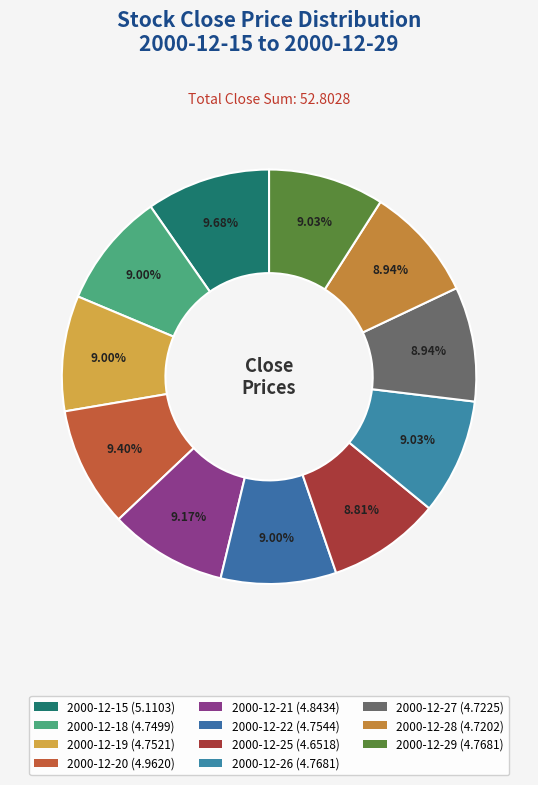

The 2000-12-20 slice represents 9% of the pie. True or false?

True